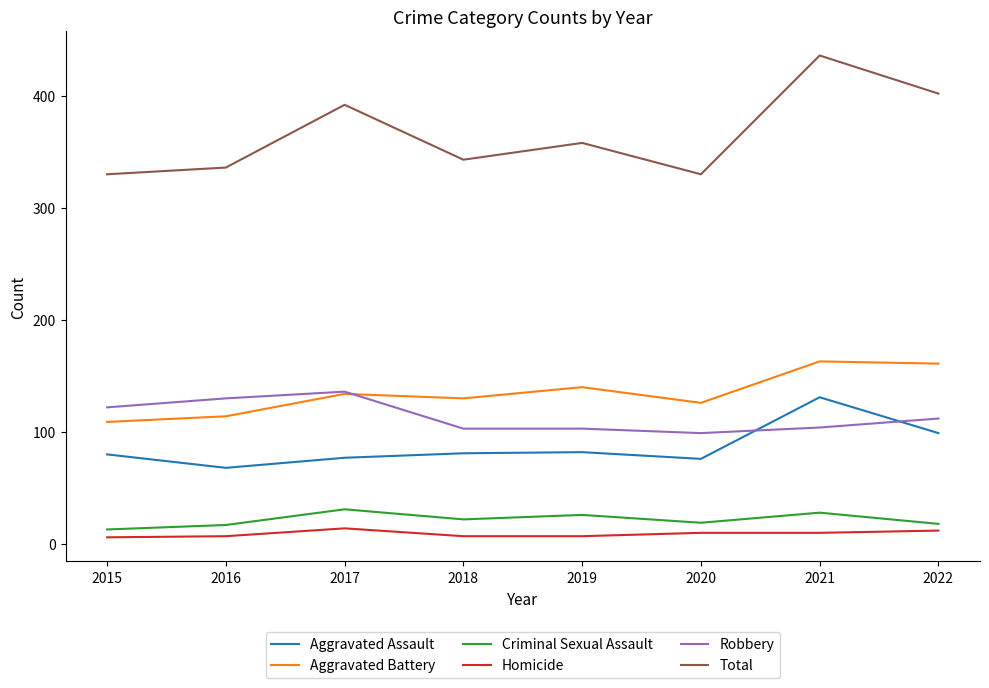

List the series in order of their peak value, highest first.

Total, Aggravated Battery, Robbery, Aggravated Assault, Criminal Sexual Assault, Homicide